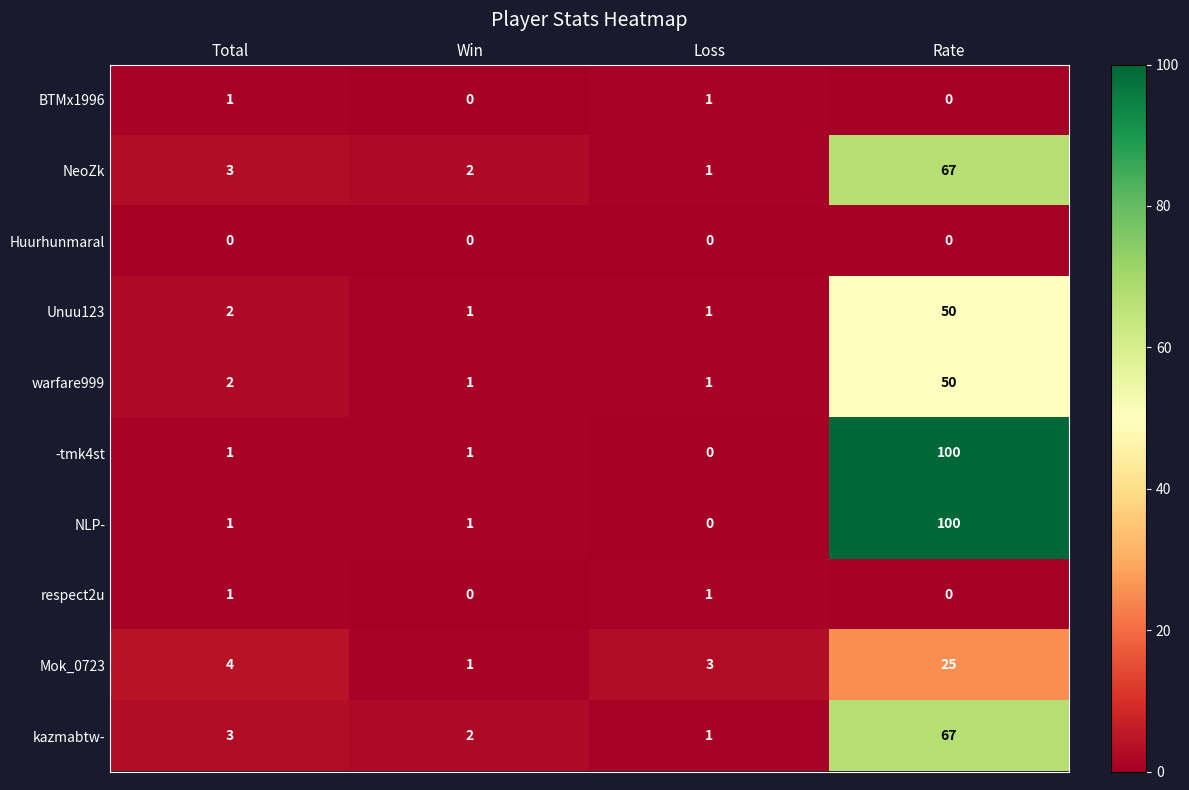

At which category is the sum across all series the highest?

Rate